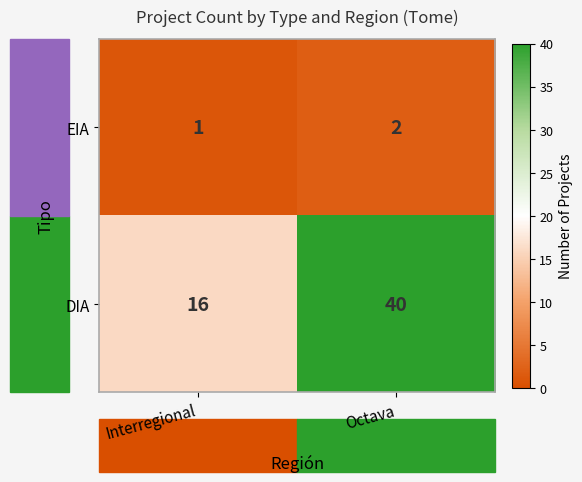

Which label corresponds to the largest value in the chart?

Octava